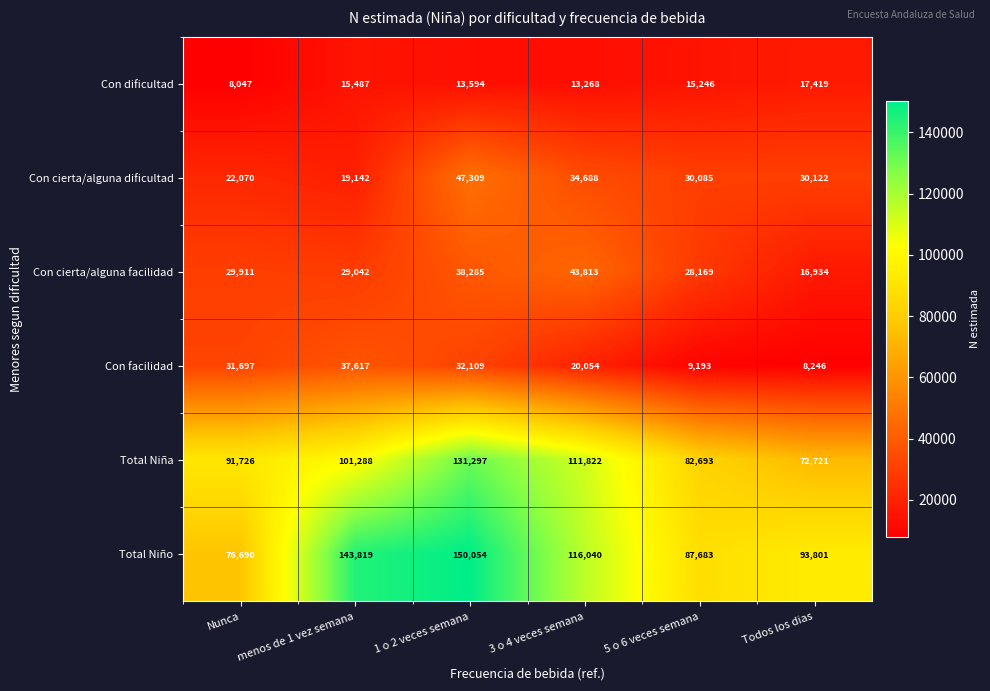

What is the sum of all Con cierta/alguna facilidad values?

186154